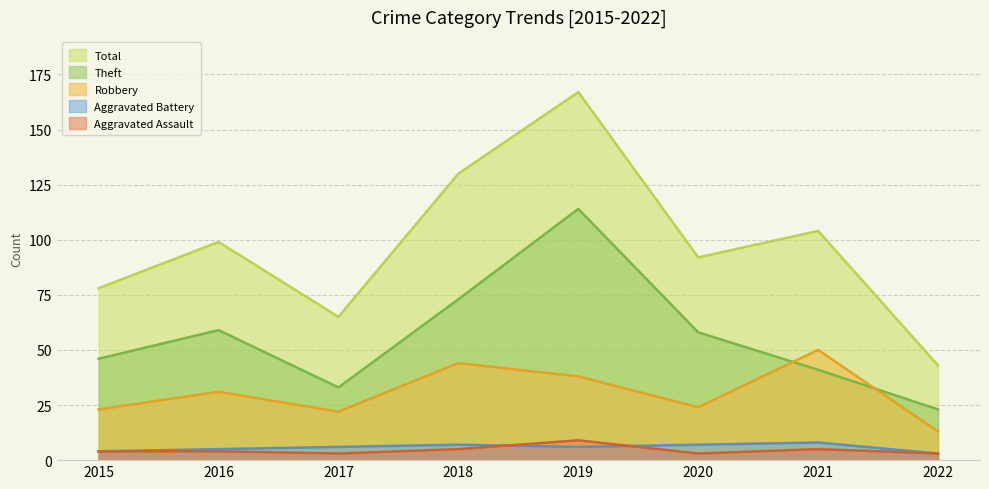

Is it true that Robbery equals 38 at 2019?

True